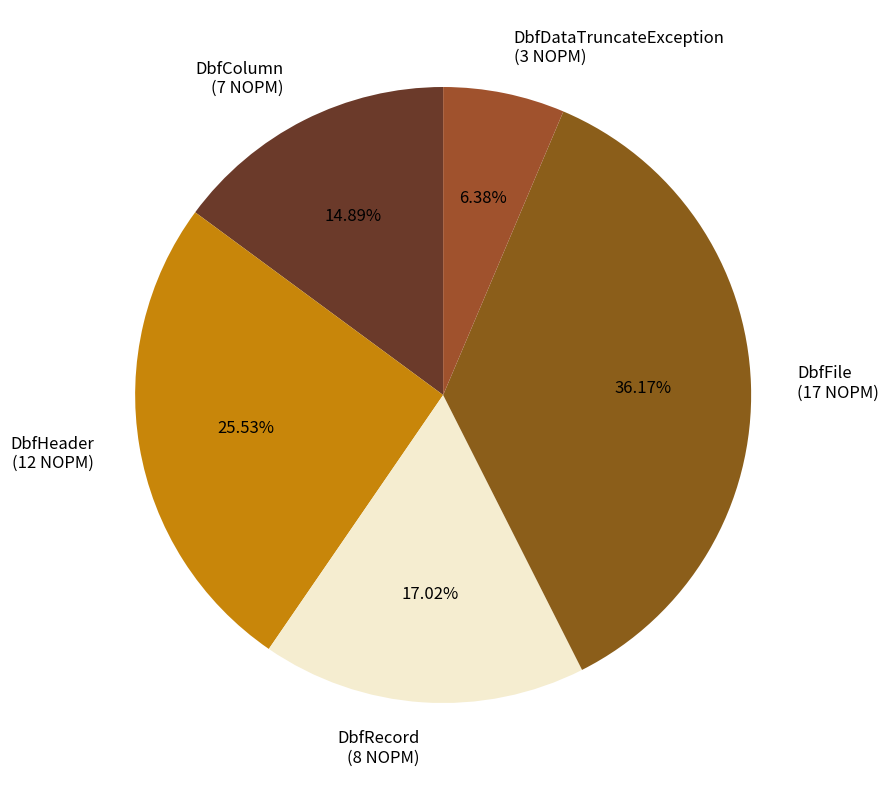

What percentage is NOT represented by DbfDataTruncateException?

93.6%